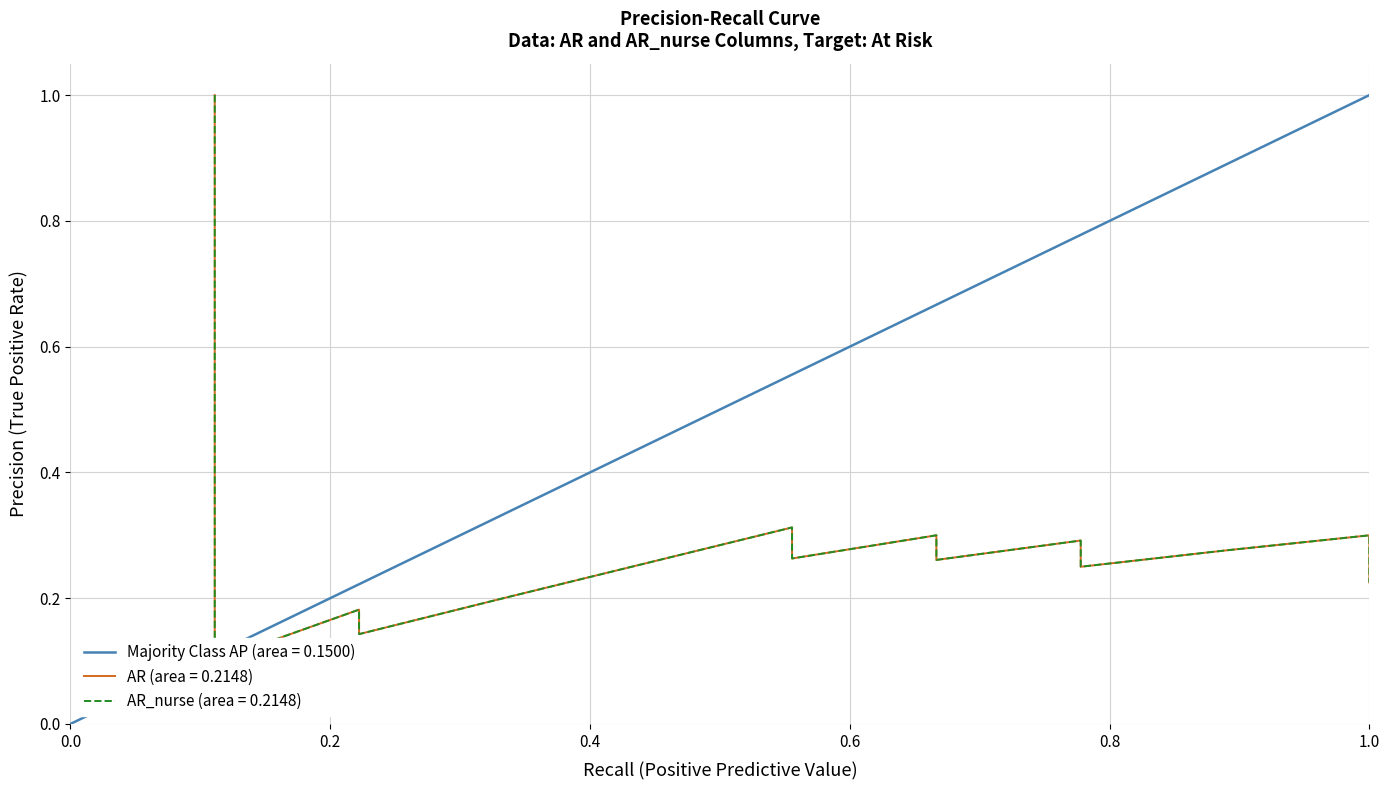

In AR_nurse, how many points are higher than both neighbors (excluding endpoints)?

4